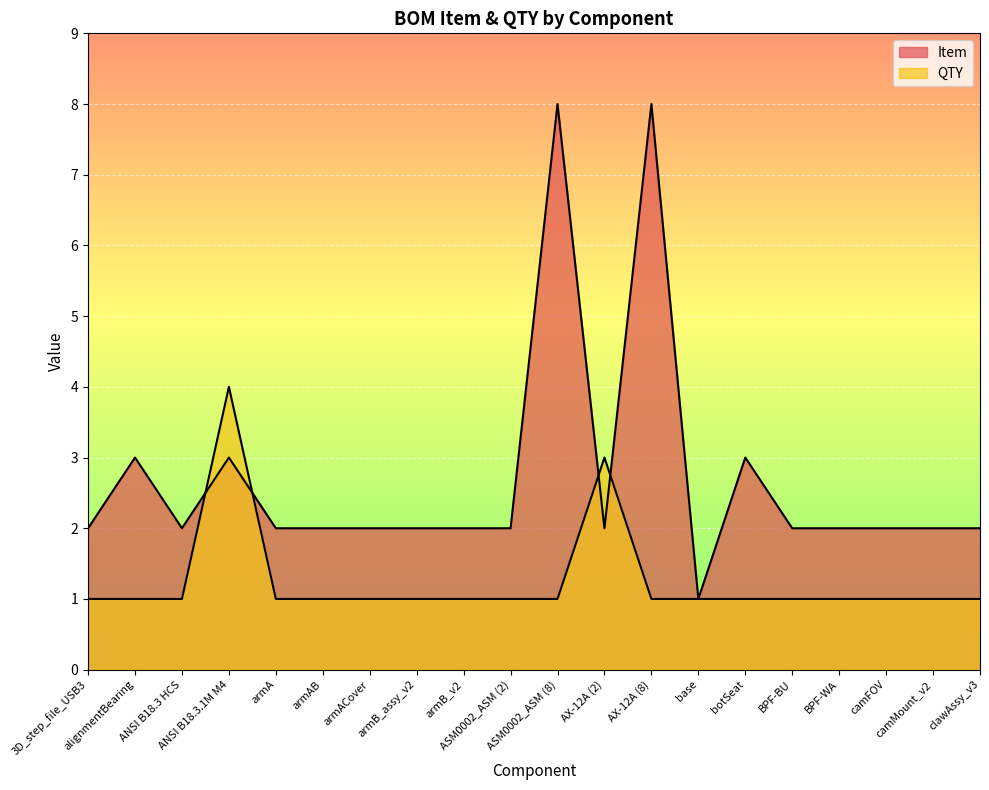

How many lines are shown in the chart?

2